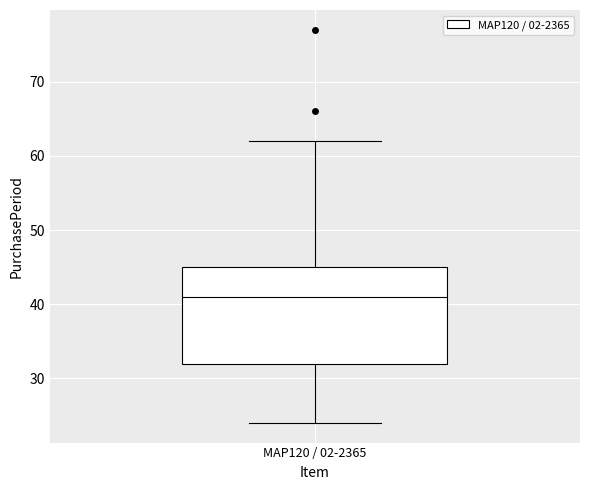

Read this box plot against the y-axis: the position of the median line, the range covered by the box, and the ends of both whiskers. The values are not printed on the chart, so give them approximately, as read against the axis.

median 41, box 32 to 45, whiskers 24 to 62